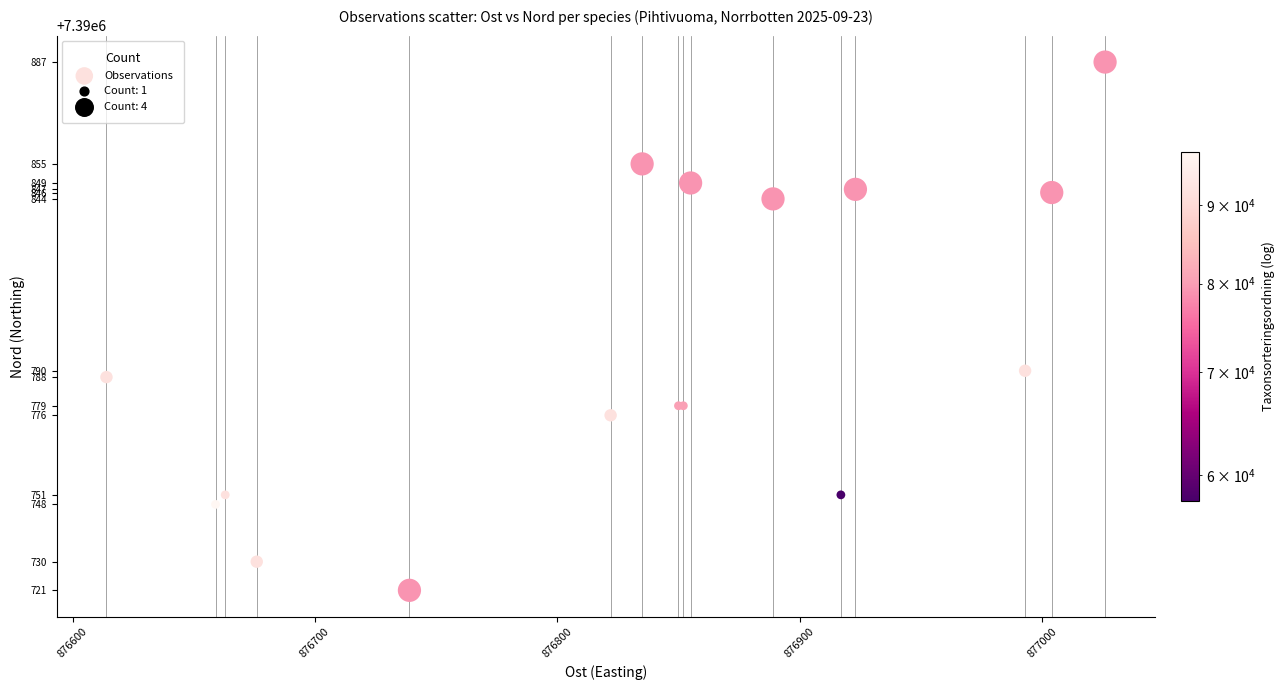

What Y value in the scatter plot is closest to 7390804?

7390790